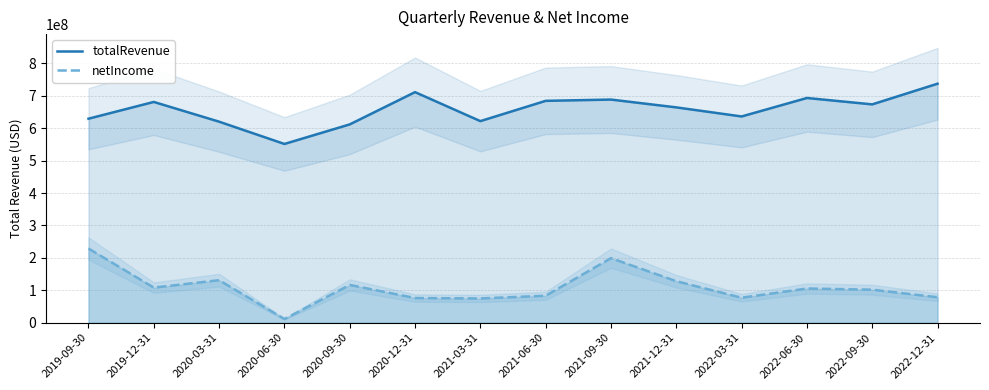

At which label is totalRevenue closest to 644270500?

2022-03-31